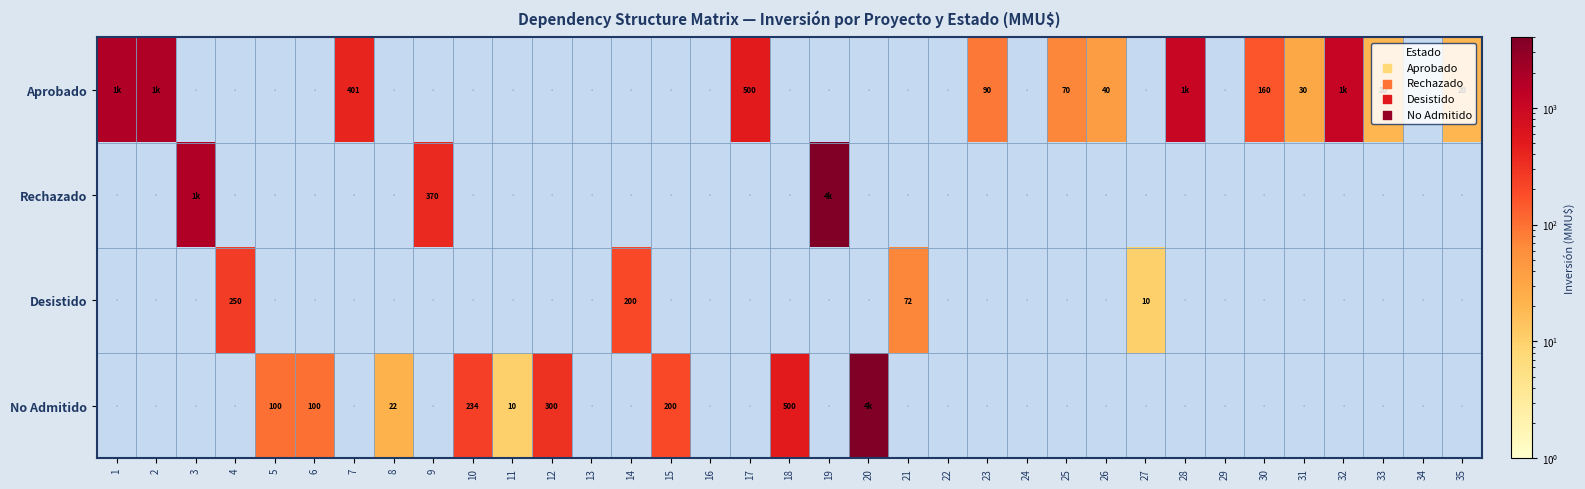

Between 23 and 5, which is larger?

23